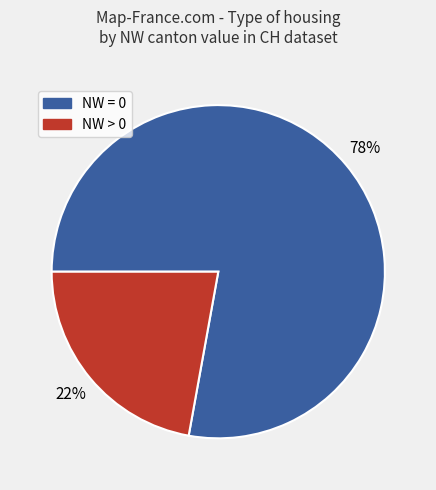

To the nearest percent, what percentage of the pie is NW > 0?

22%